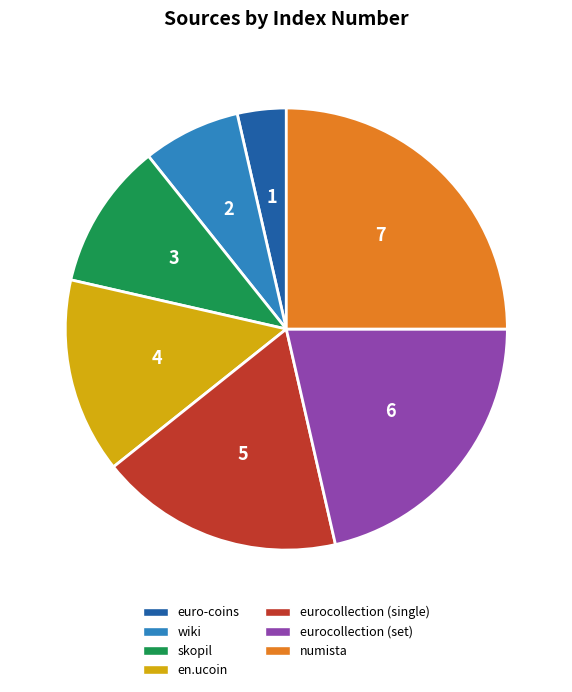

Rank the categories by value from lowest to highest.

euro-coins, wiki, skopil, en.ucoin, eurocollection (single), eurocollection (set), numista